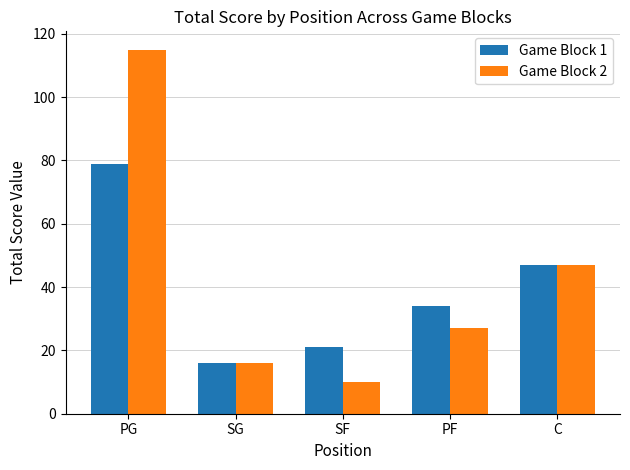

What is the sum of the Game Block 2 values at SG and C?

63